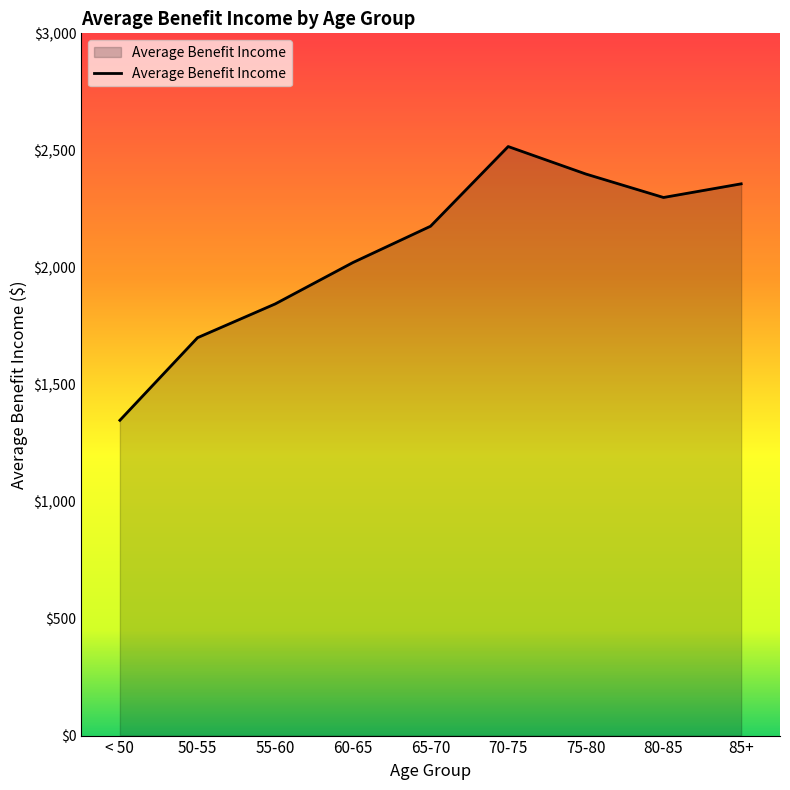

How many lines are shown in the chart?

1